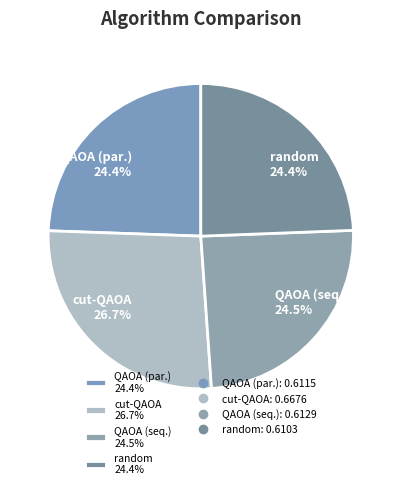

What percentage is NOT represented by cut-QAOA 26.7%?

73.3%